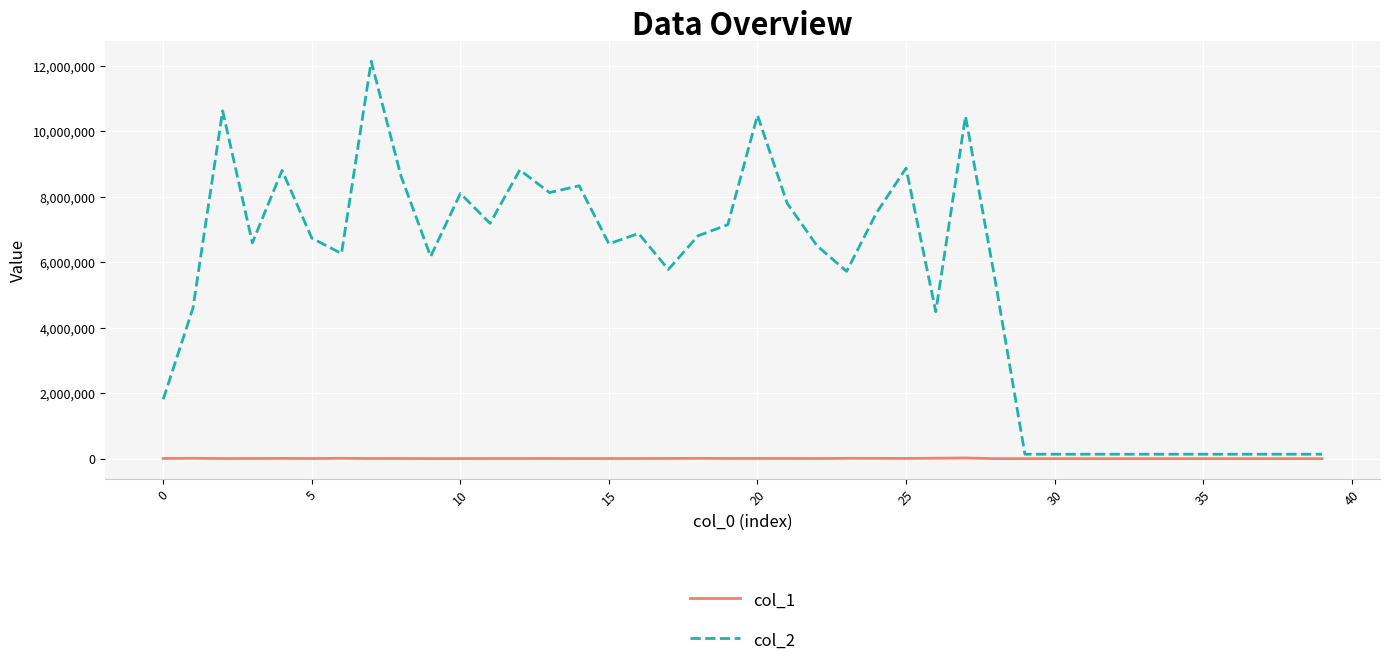

How many lines are shown in the chart?

2